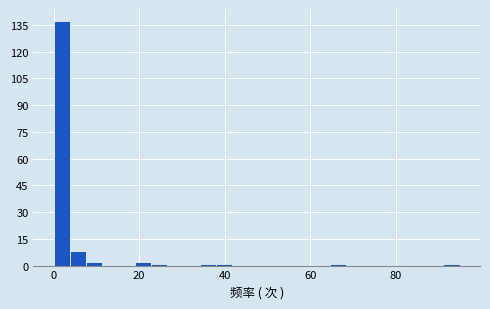

Around what value on the x-axis is the tallest bar? Give the approximate position of its centre, as read against the axis.

2